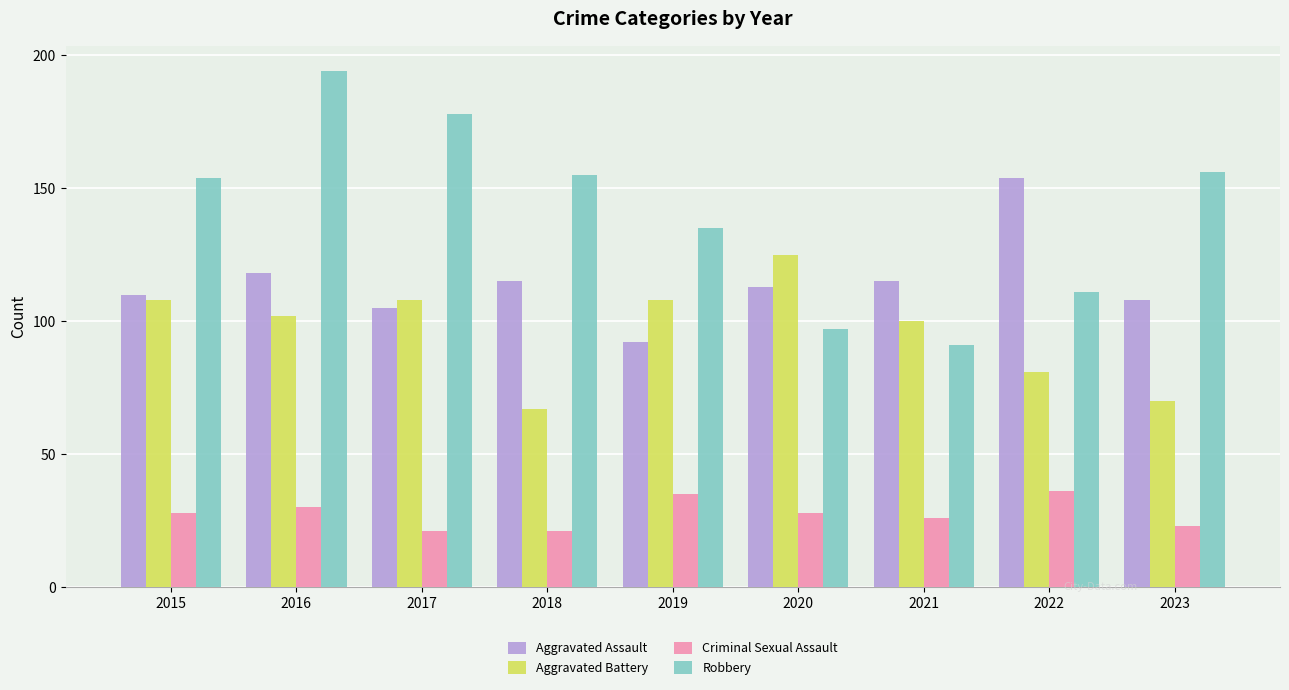

What is the value of the Aggravated Battery bar at the 3rd from the left?

108